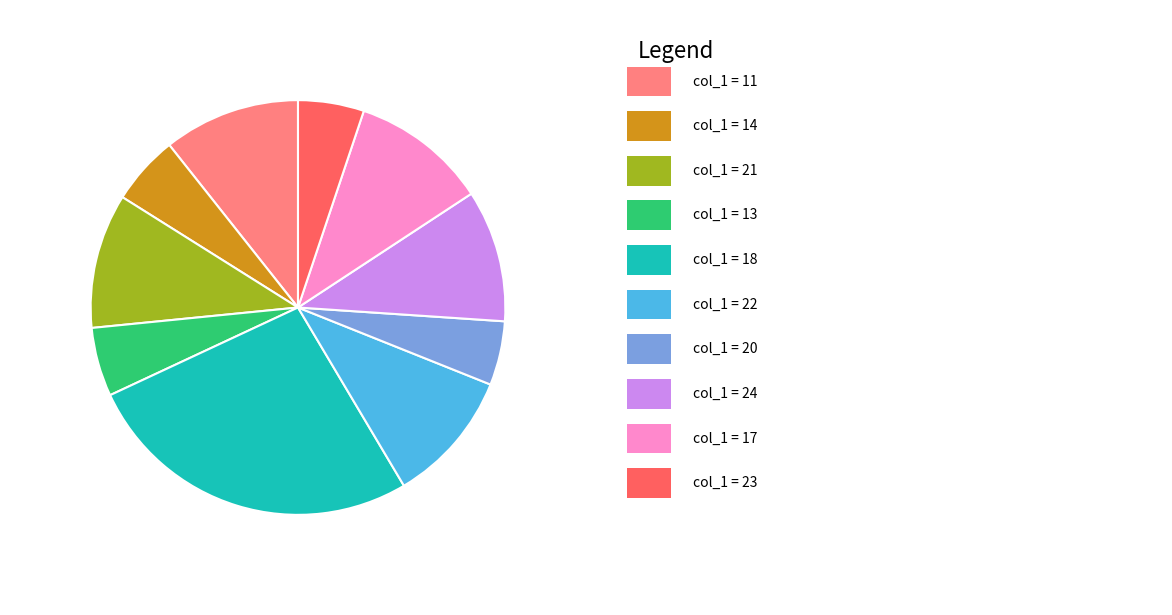

Is there any slice that represents more than half of the pie?

No